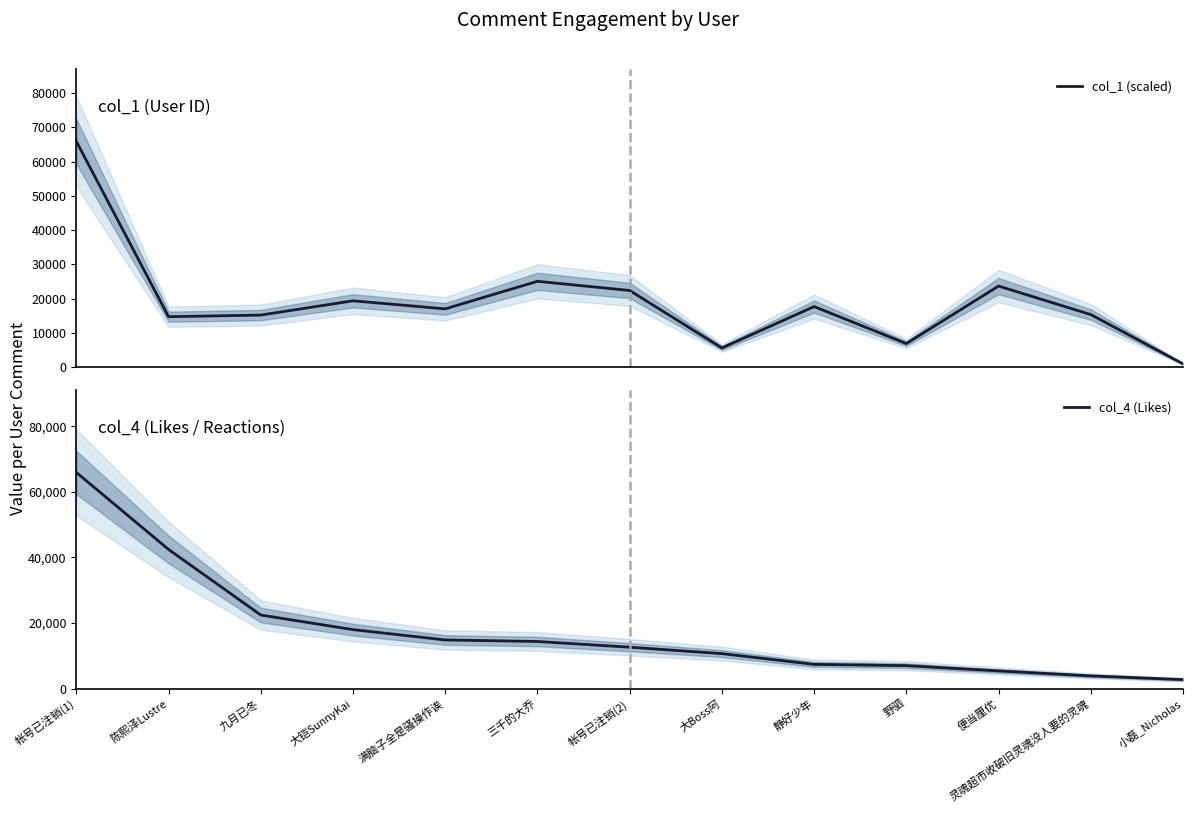

What is the total value across all series at 满脑子全是骚操作诶?

31874.8